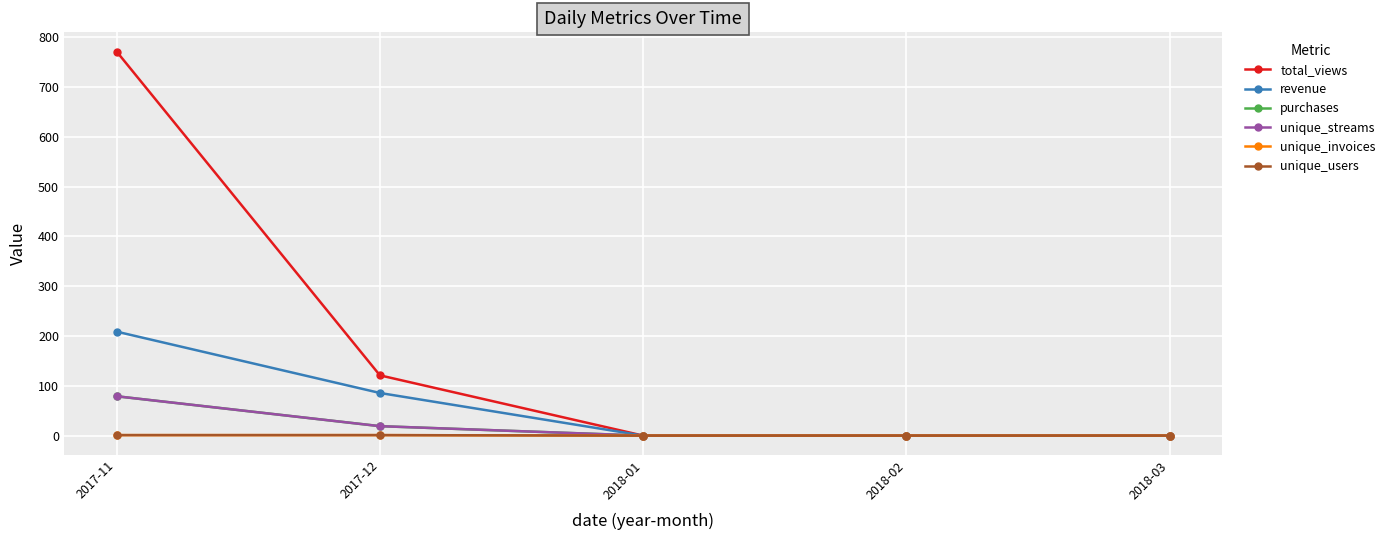

What is the label of the 1st point from the right?

2018-03